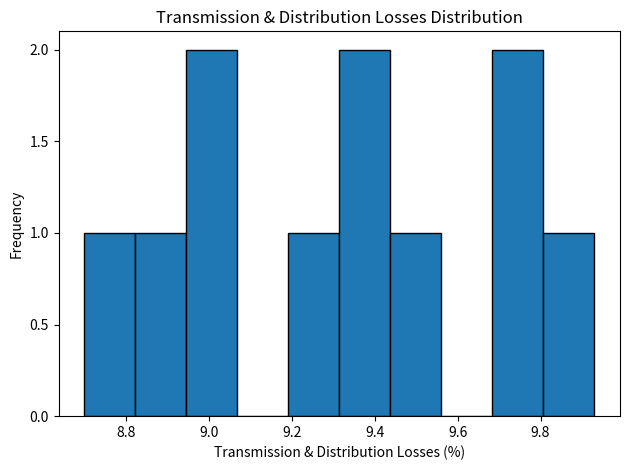

Reading left to right, list every bar in this chart as the range it spans on the x-axis followed by its height. Neither the bar edges nor the heights are printed on the chart, so give them approximately, as read against the axes.

8.70 to 8.82: 1
8.82 to 8.94: 1
8.94 to 9.06: 2
9.06 to 9.20: 0
9.20 to 9.32: 1
9.32 to 9.44: 2
9.44 to 9.56: 1
9.56 to 9.68: 0
9.68 to 9.80: 2
9.80 to 9.94: 1